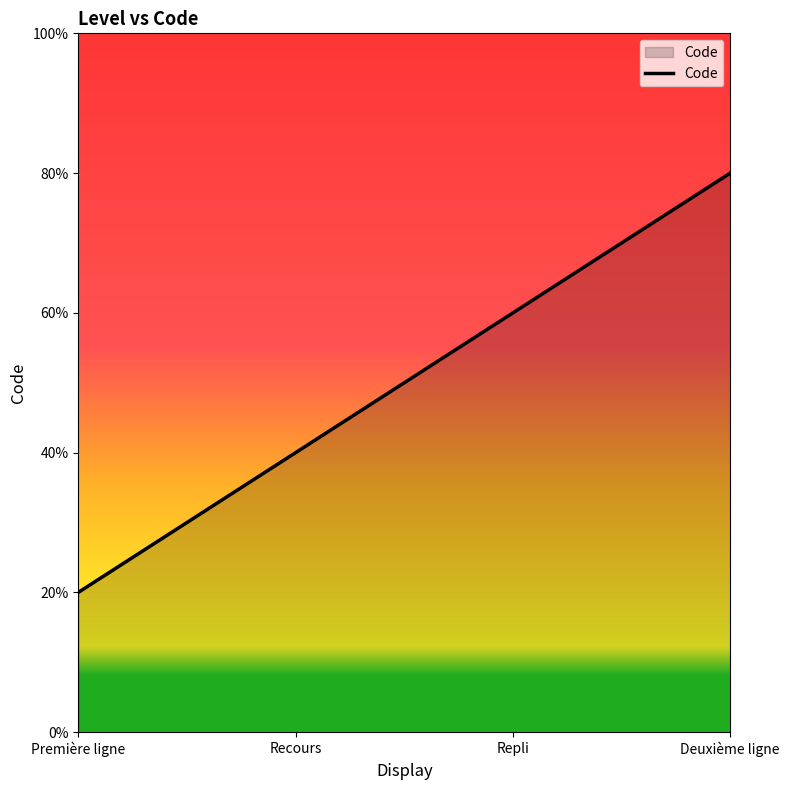

What is the label of the 2nd point from the left?

Recours